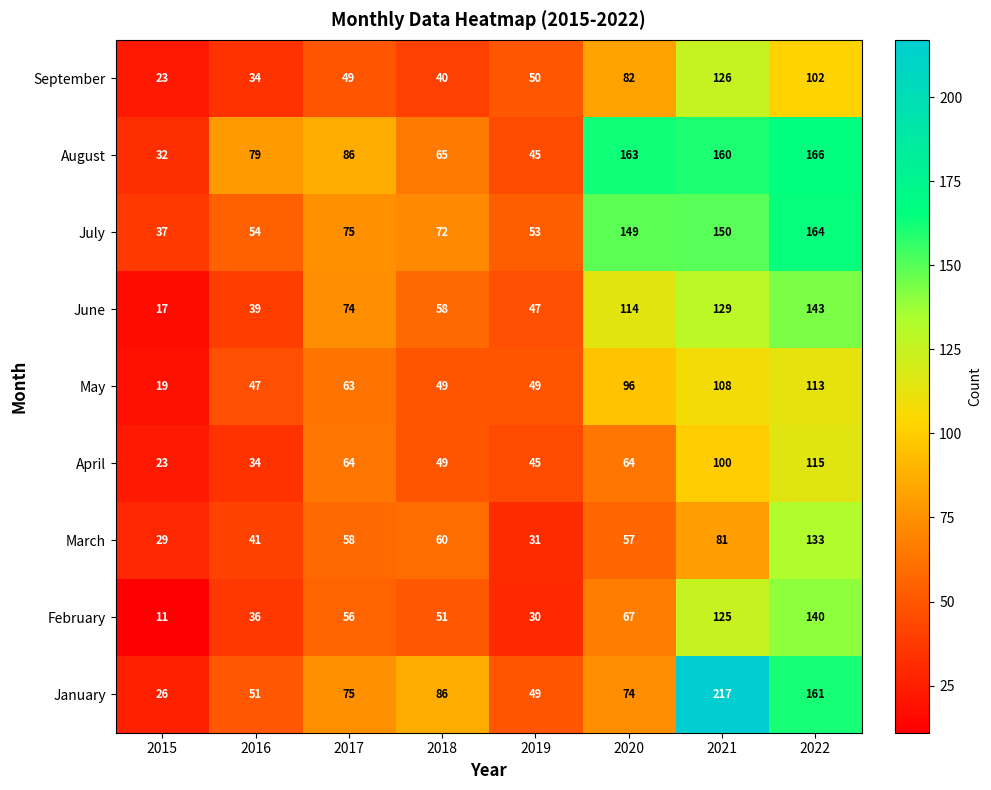

At which label is August closest to 99?

2017